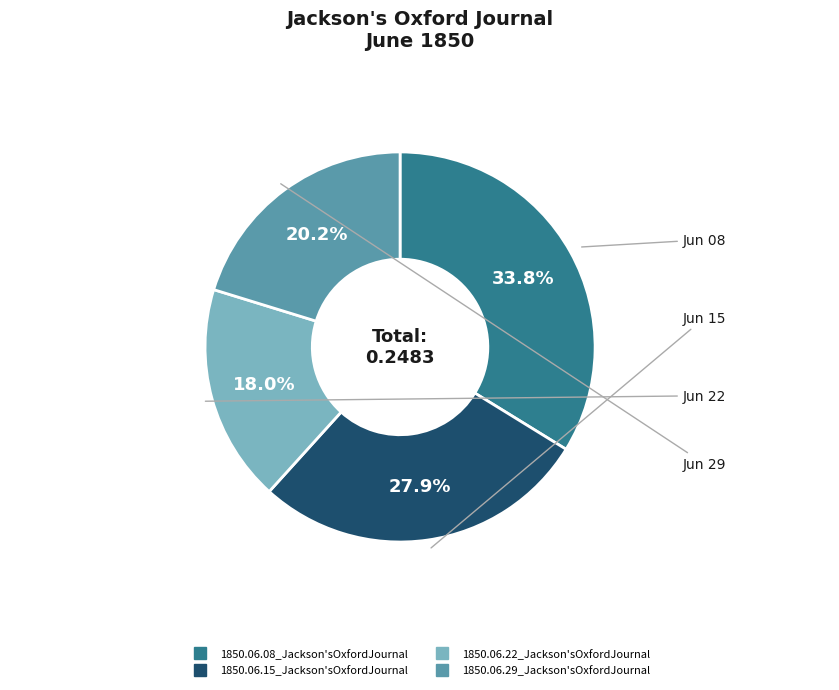

To the nearest percent, what is the difference between the largest and smallest slice percentages?

16%